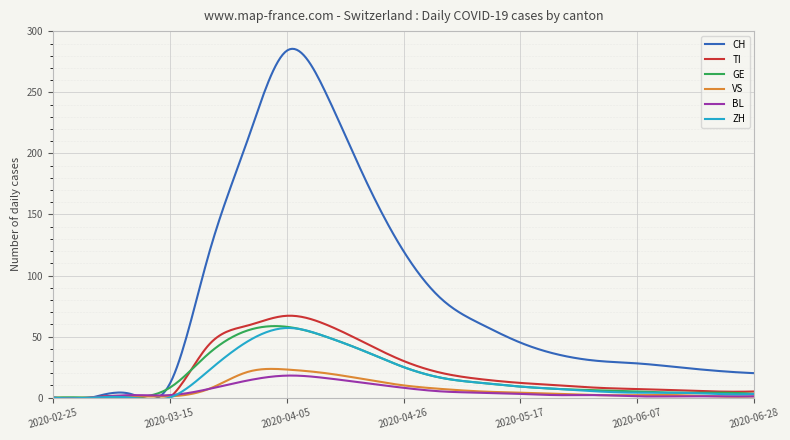

In CH, how many points are higher than both neighbors (excluding endpoints)?

2